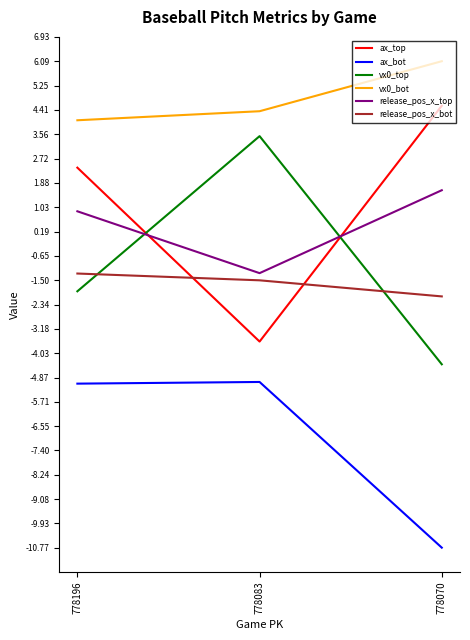

What is the total value across all series at 778070?

-5.0